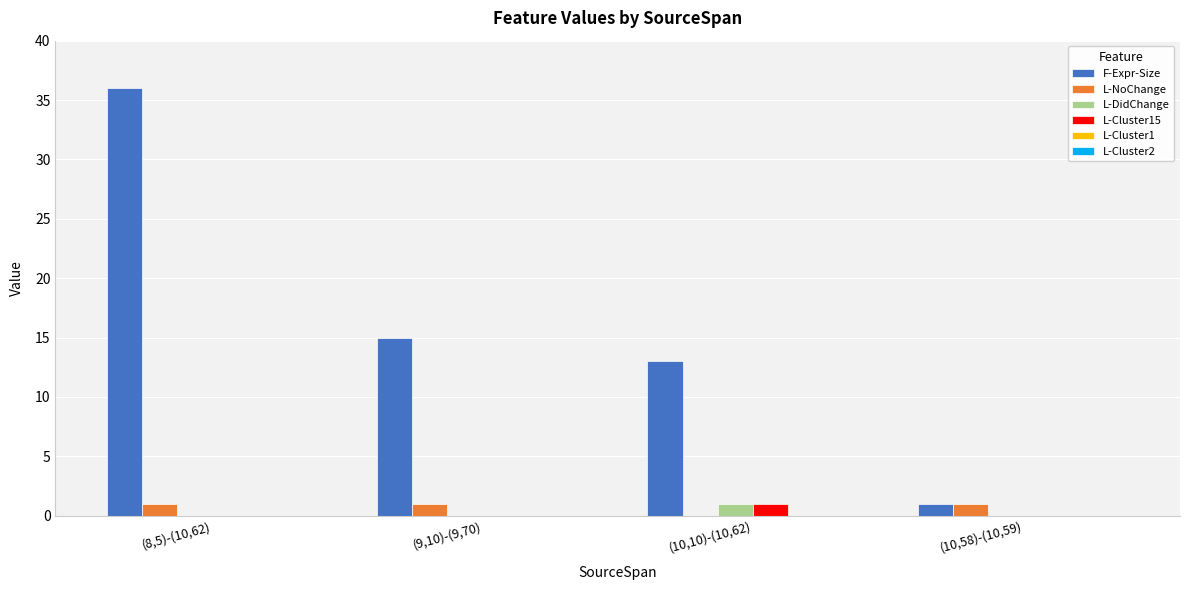

Between (9,10)-(9,70) and (10,58)-(10,59), which series saw the biggest shift?

F-Expr-Size